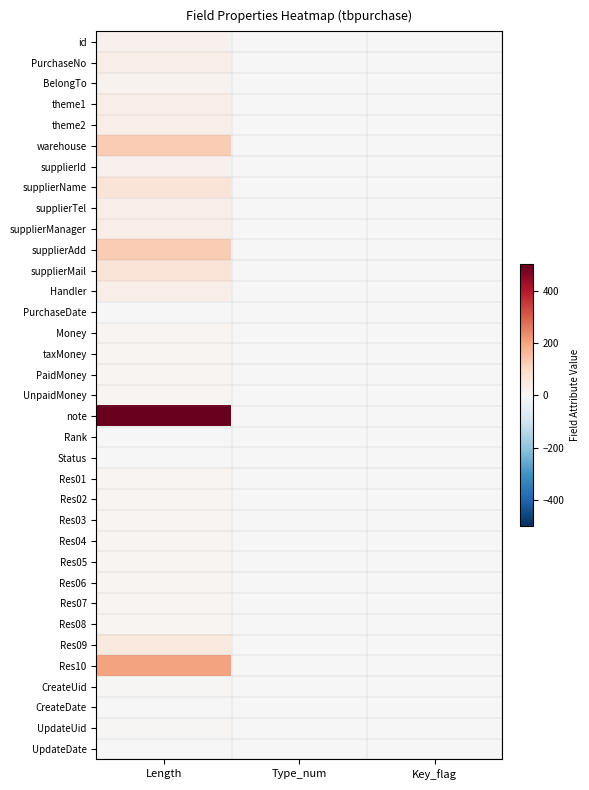

Which has a higher value, Key_flag or Type_num?

Key_flag